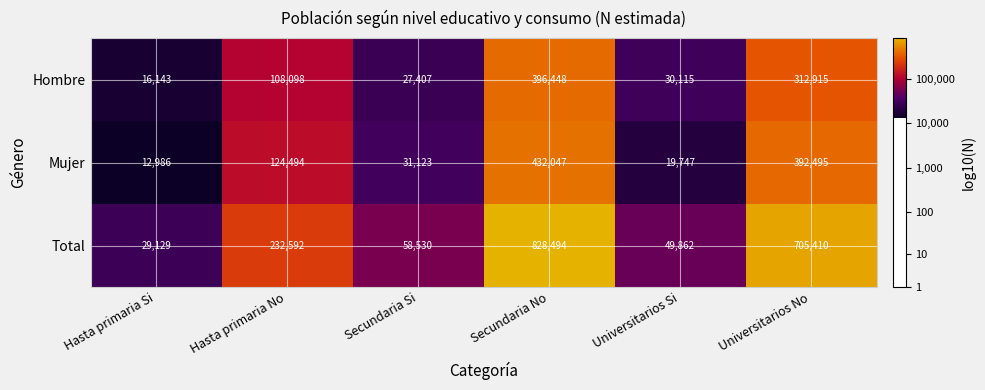

What value does the Hombre series have at Hasta primaria Si?

16143